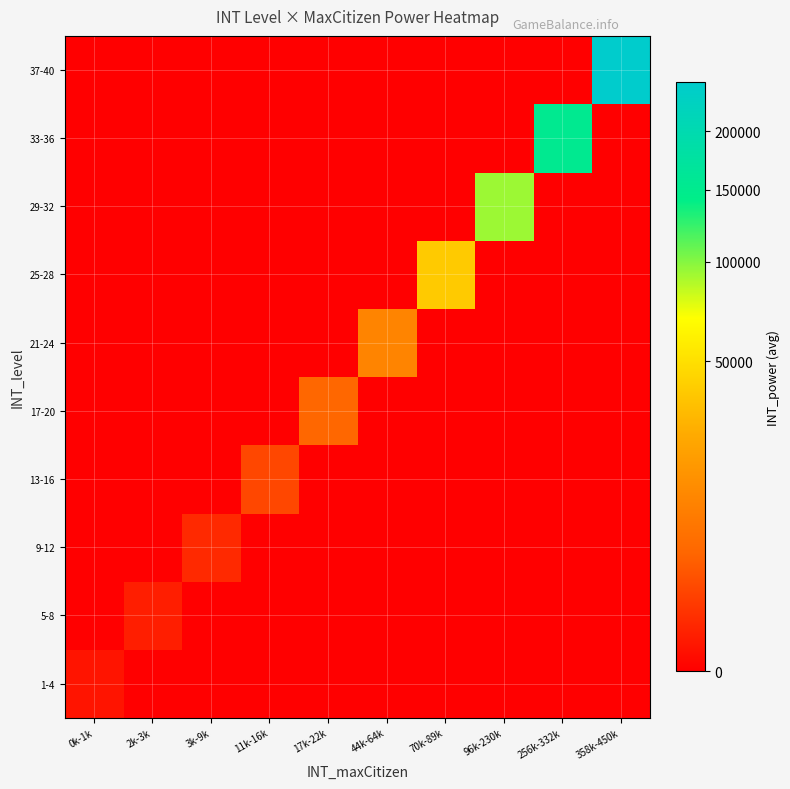

What is the spread (max minus min) of values at 17k-22k?

4680